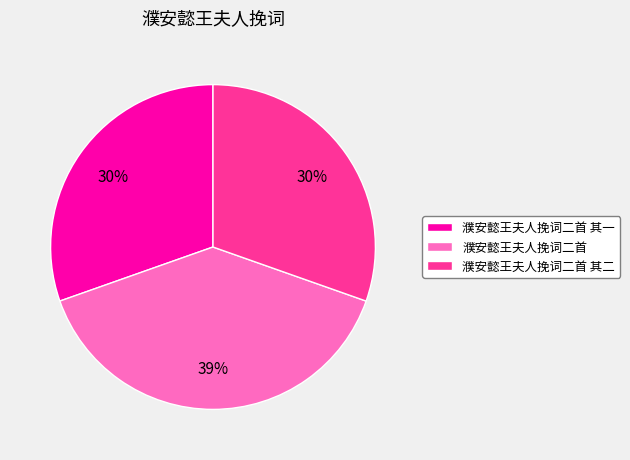

To the nearest percent, what portion does 濮安懿王夫人挽词二首 其一 represent?

30%